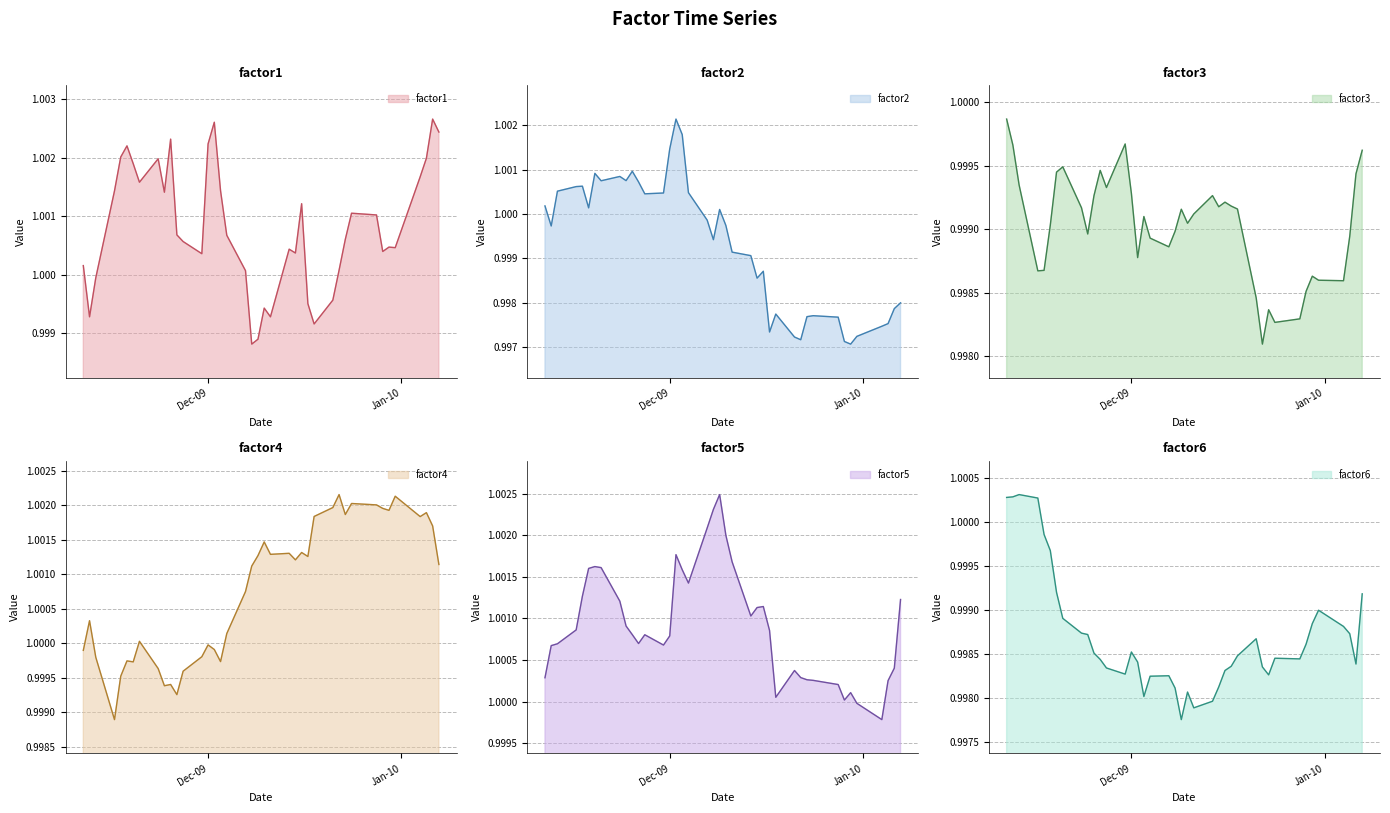

What is the minimum value shown in the chart?

1.0